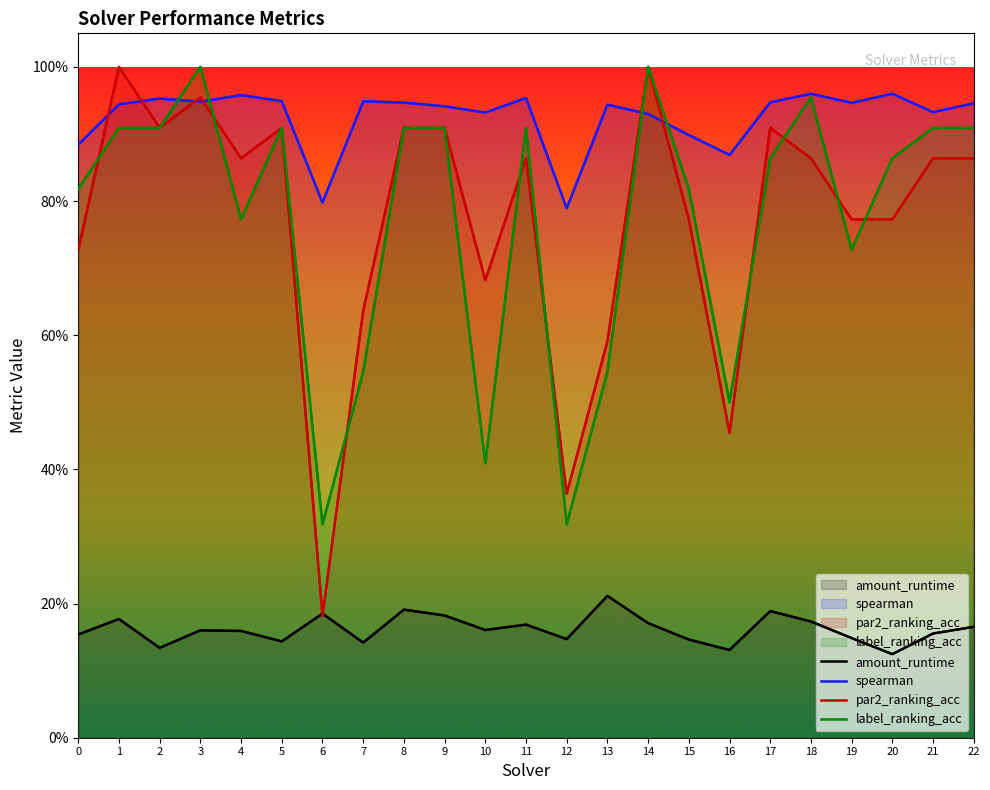

Where is the first local minimum for par2_ranking_acc?

2